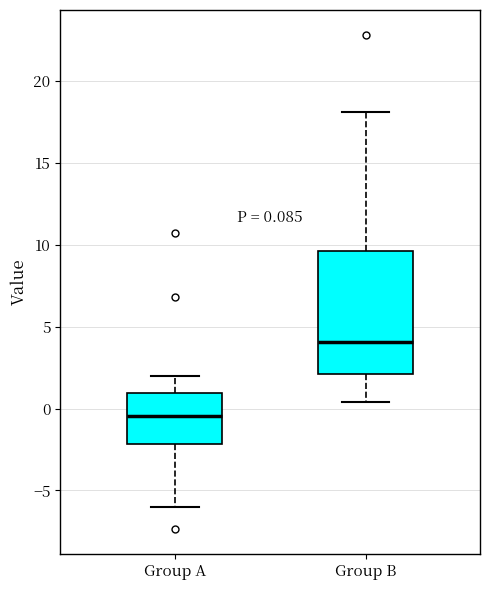

Comparing the boxes themselves (not the whiskers), which one is the tallest?

Group B